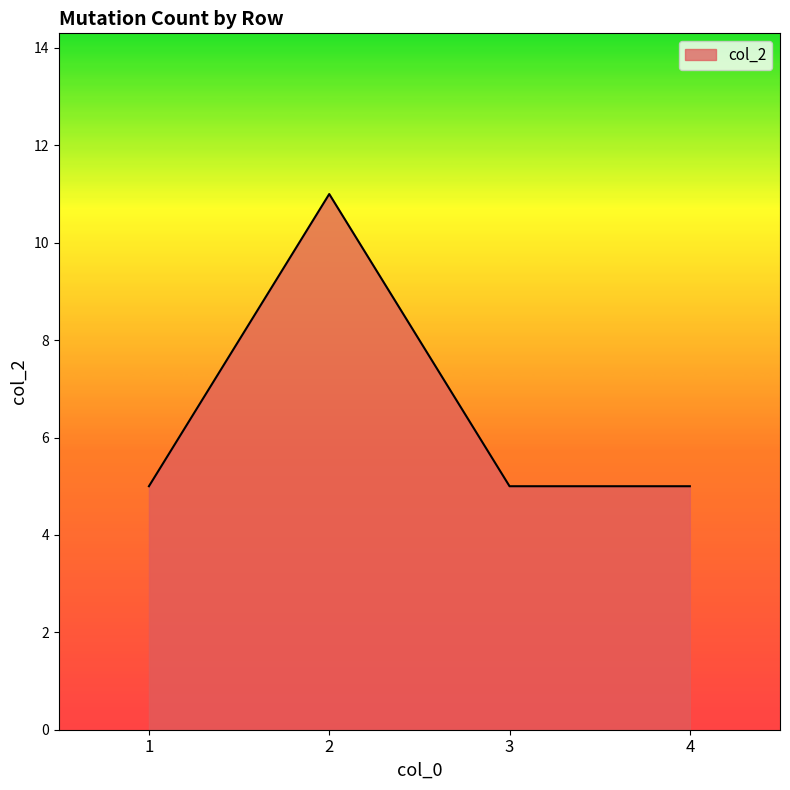

What is the smallest value displayed?

5